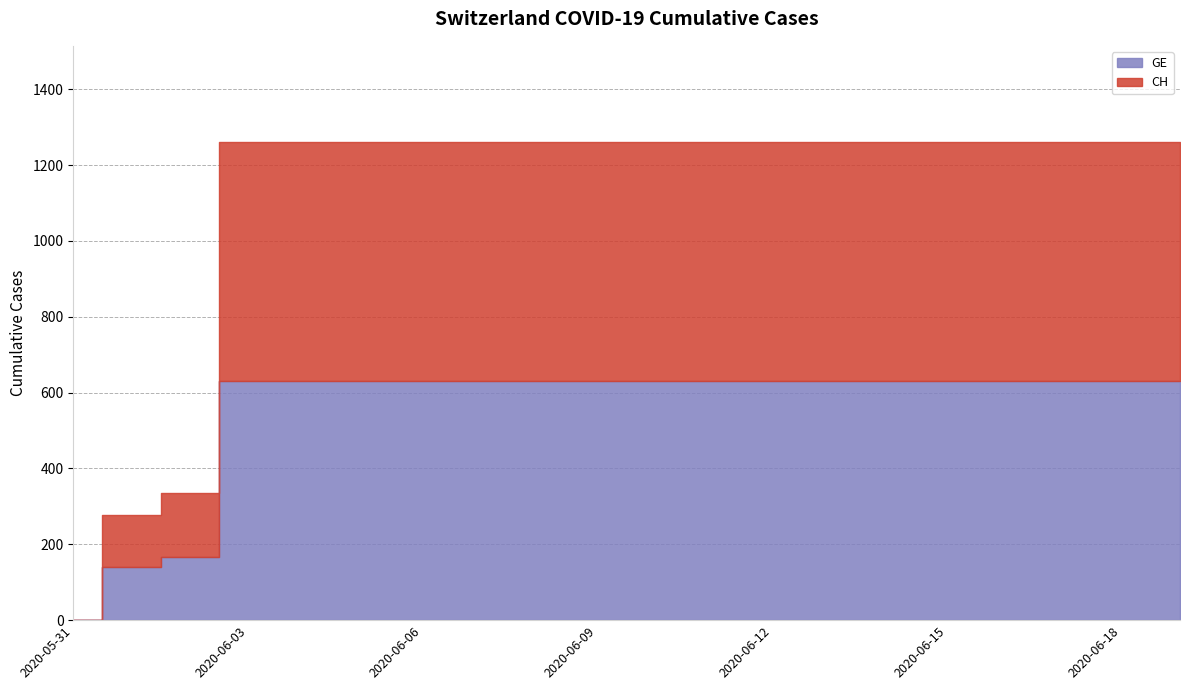

How many categories are shown in the chart?

20